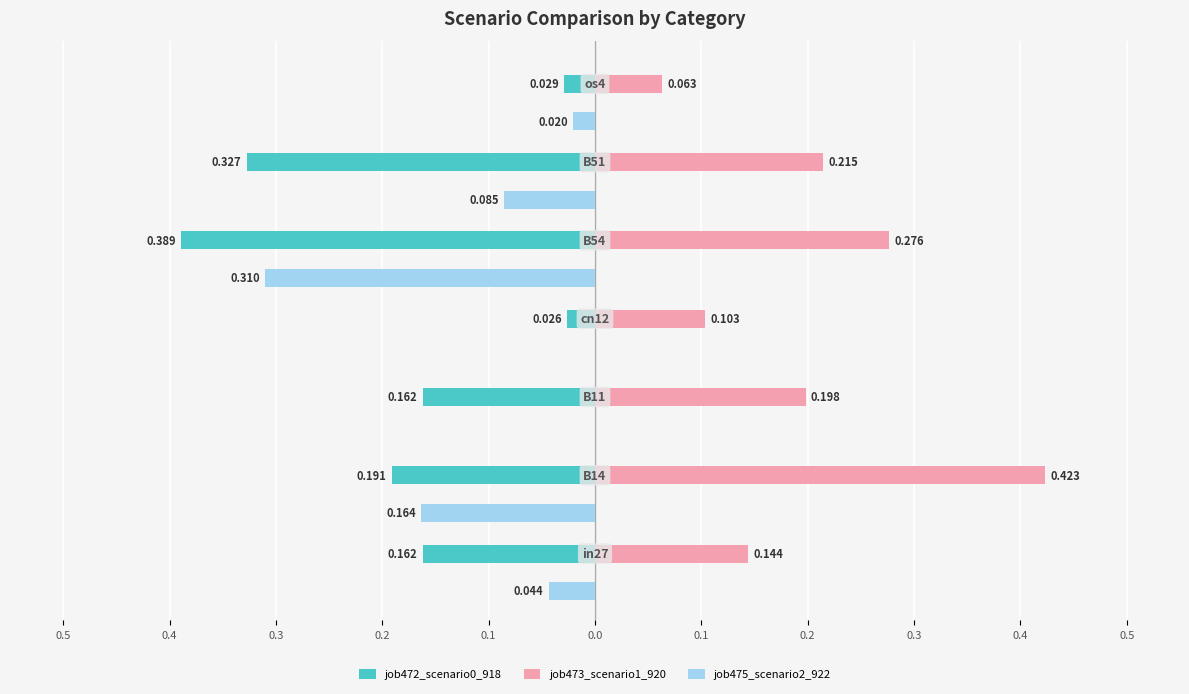

At how many categories does at least one series exceed 0?

7